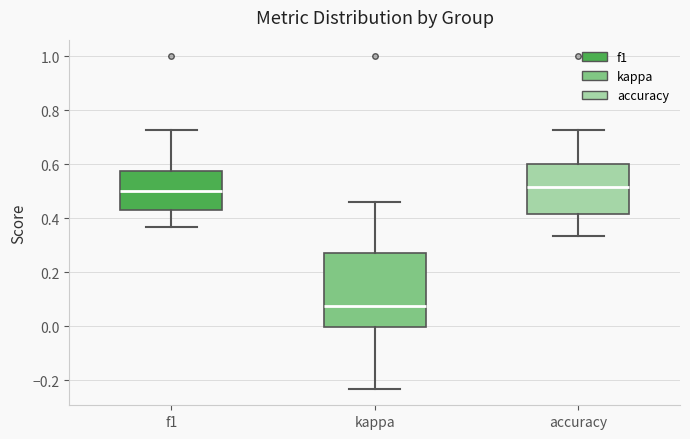

Which box is the tallest, from its lower edge to its upper edge?

kappa